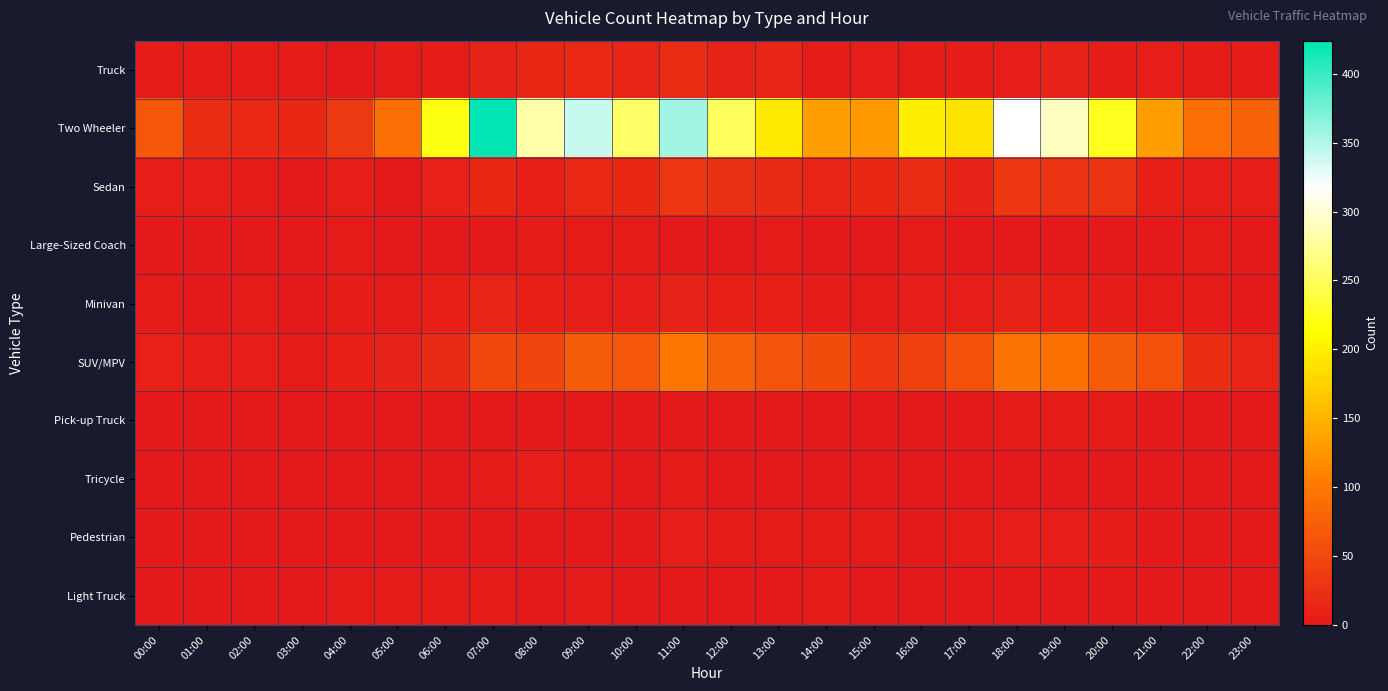

At how many categories does at least one series exceed 254?

7